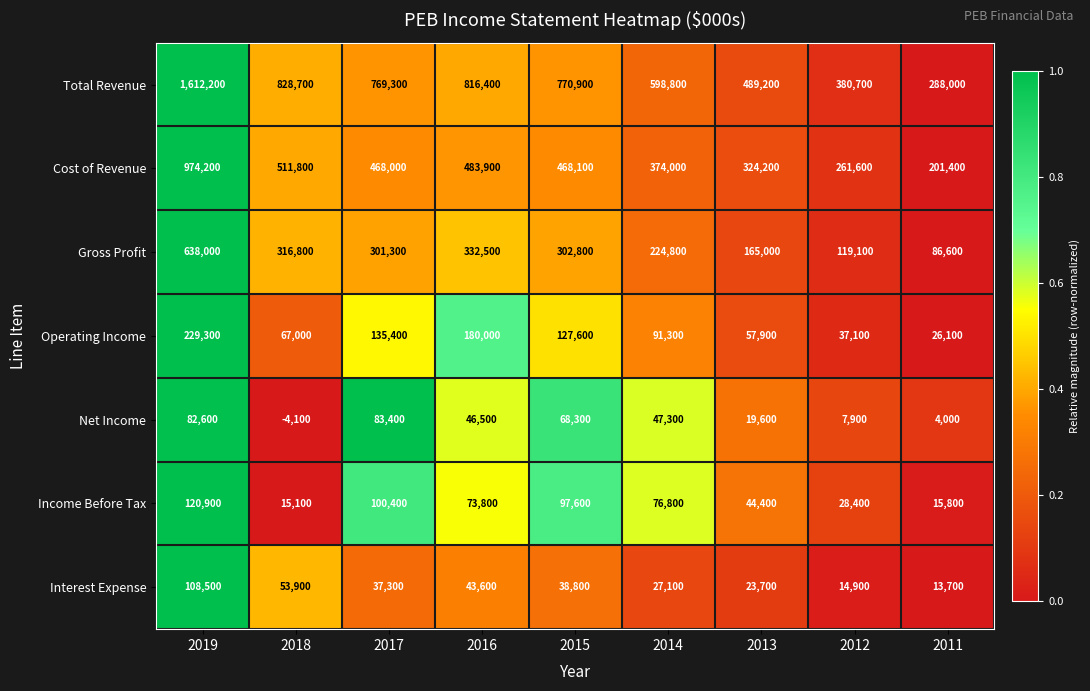

What is the sum of all Interest Expense values?

361500